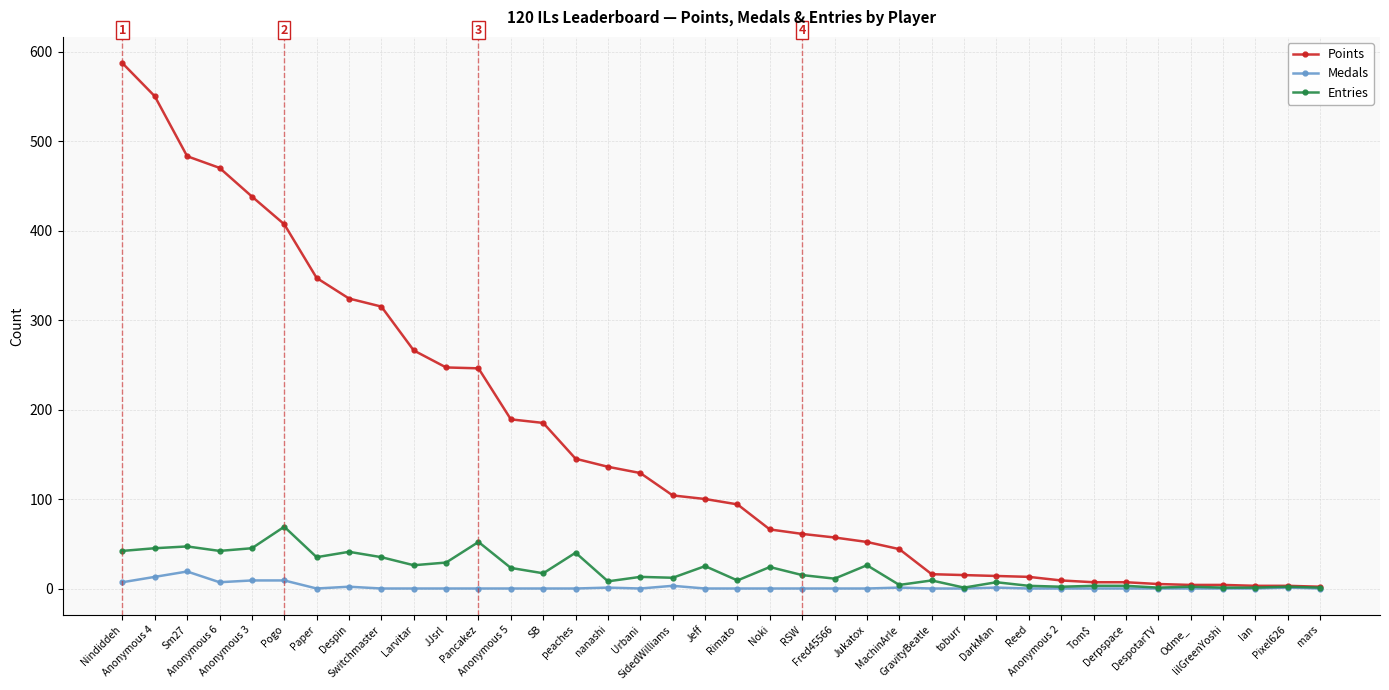

What is the maximum value for Points?

587